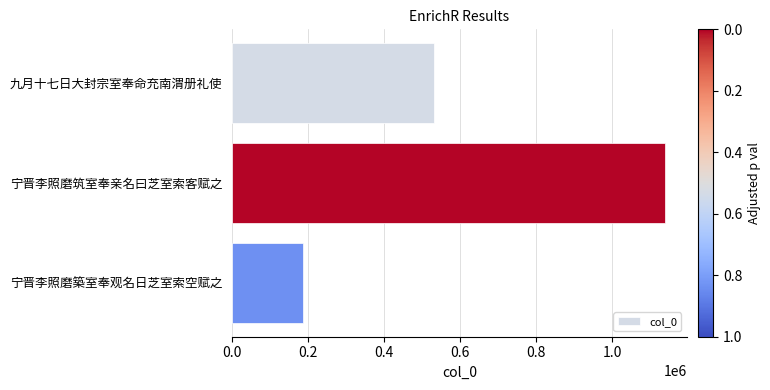

How many values are between 185608 and 1138958?

3